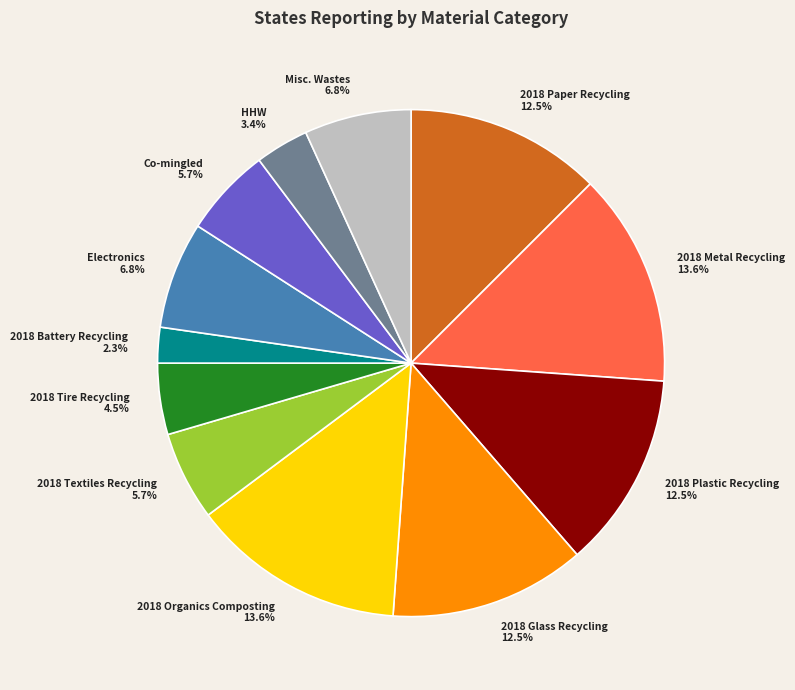

What portion of the pie excludes 2018 Paper Recycling?

87.5%